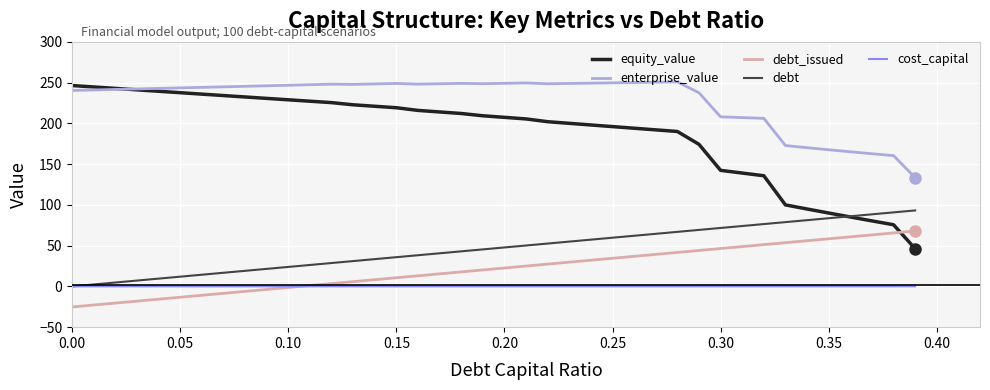

What is the maximum value shown in the chart?

251.0